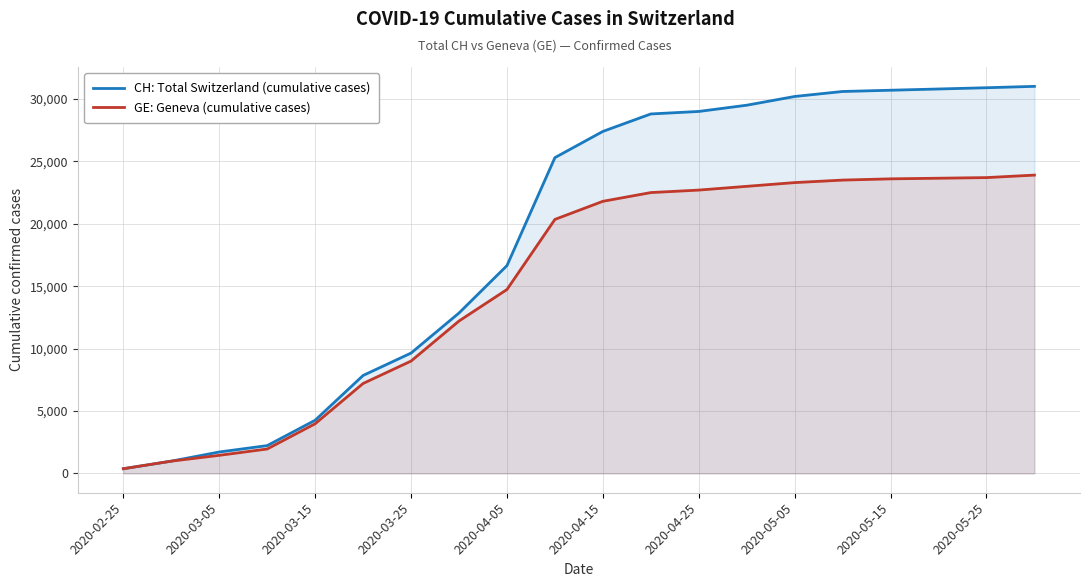

What is the total value across all series at 2020-04-05?

31383